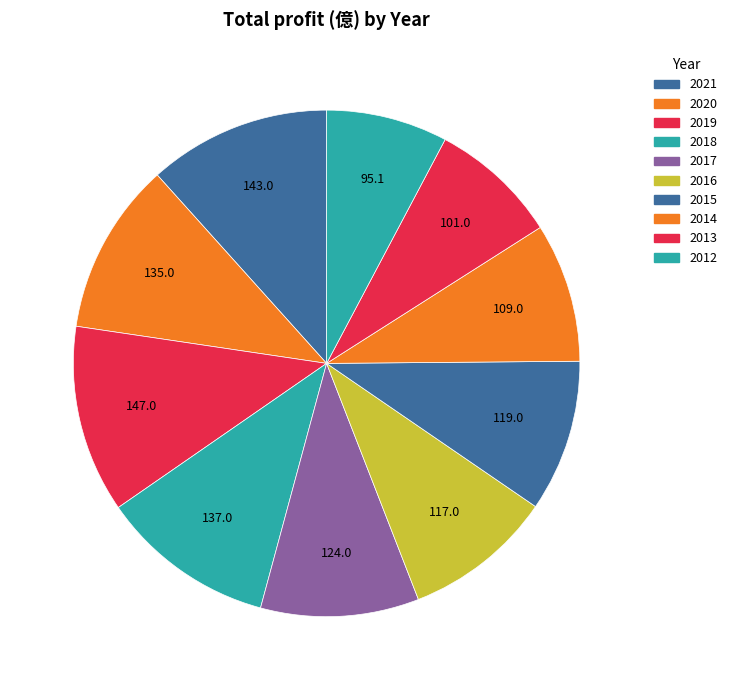

How many segments does this pie chart have?

10